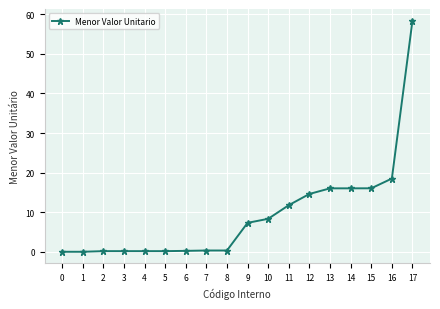

True or false: the data shows 0.2 at 2.

True